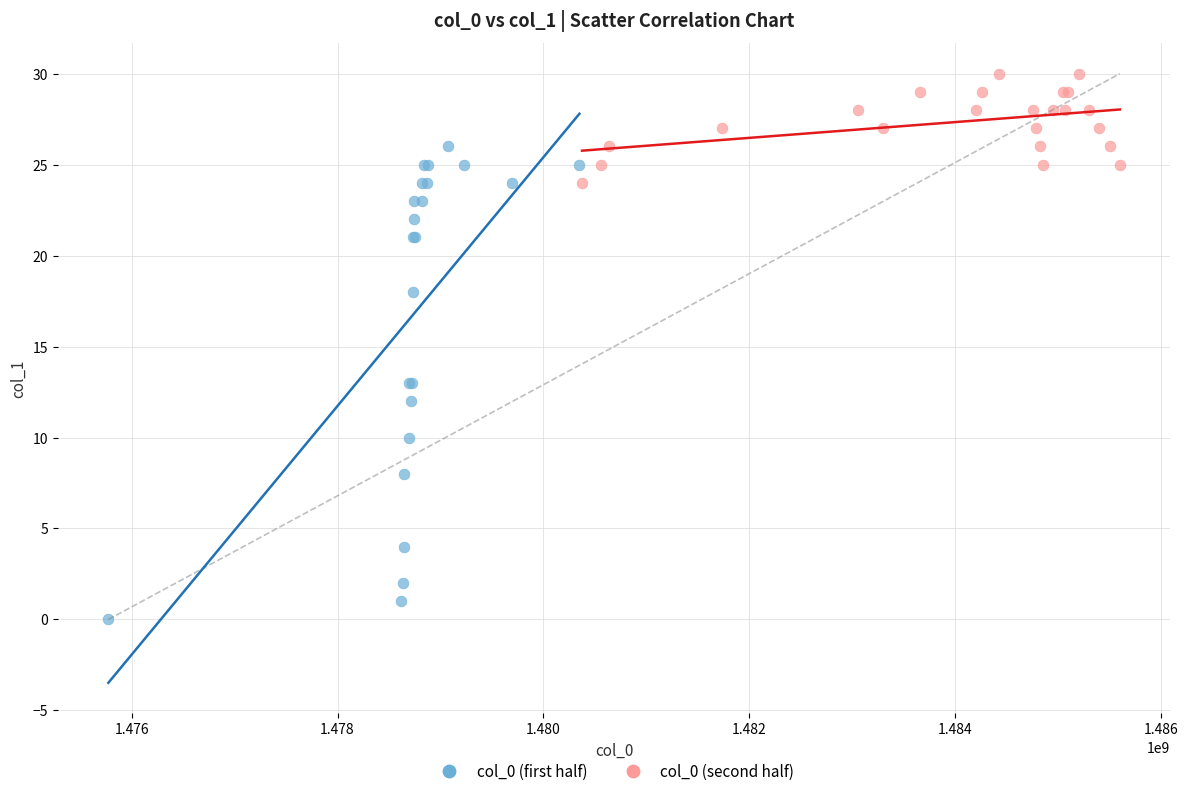

What are all the series names shown in the legend?

col_0 (first half), col_0 (second half)